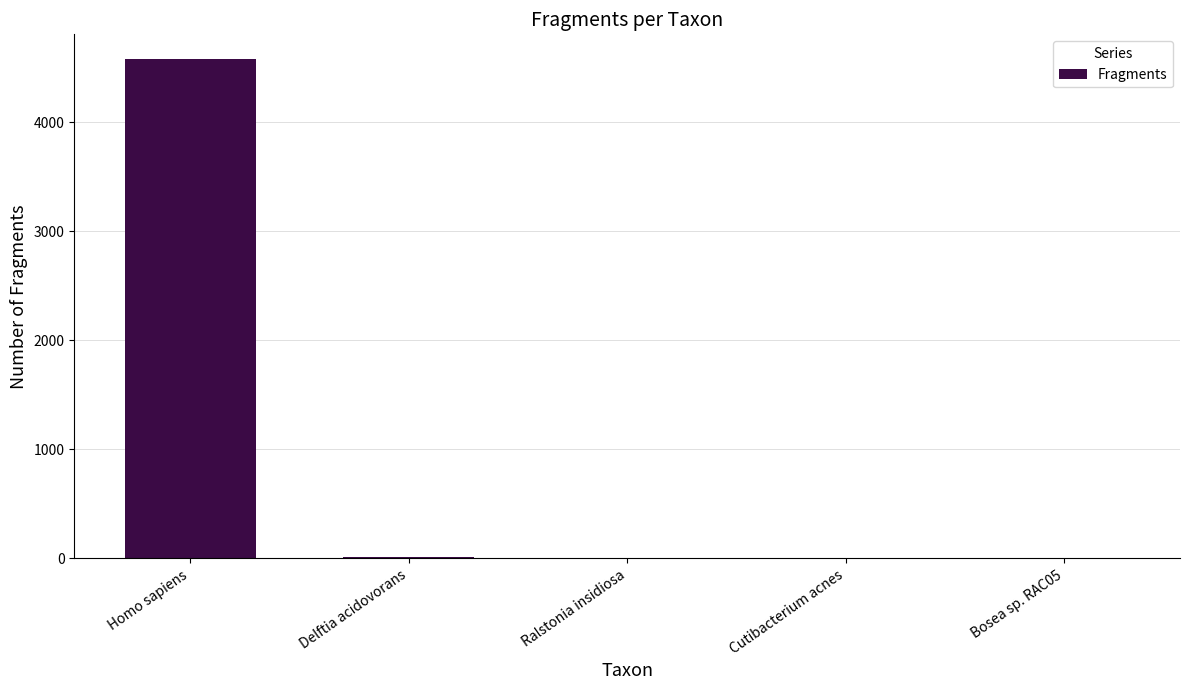

What is the change in value from Homo sapiens to Delftia acidovorans?

-4569